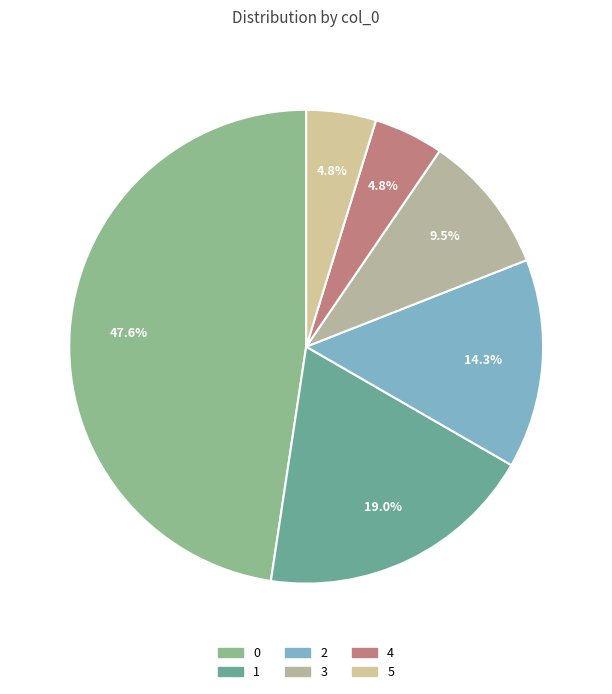

To the nearest percent, what is the combined percentage of 1 and 2?

33%